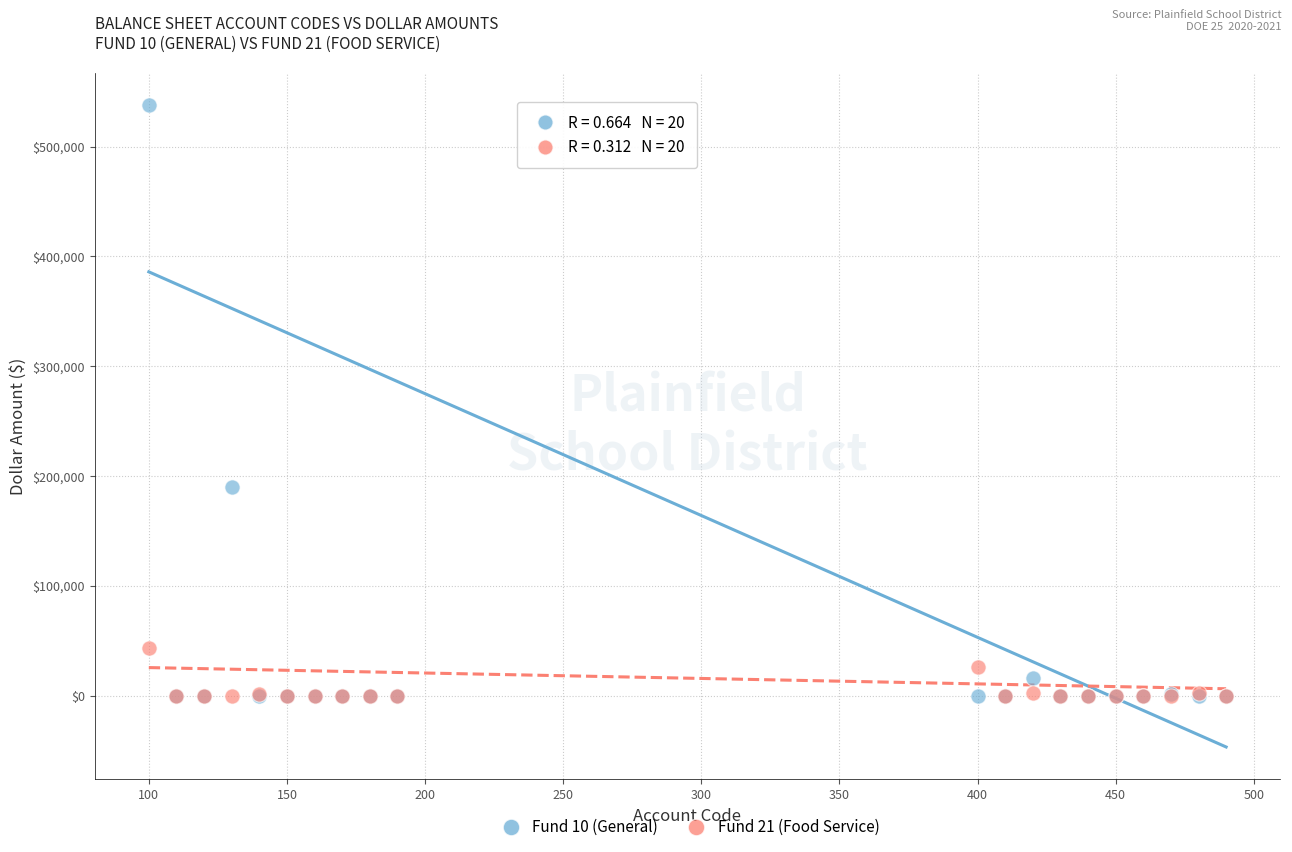

Across all series, what Y value is closest to 268757?

189898.8